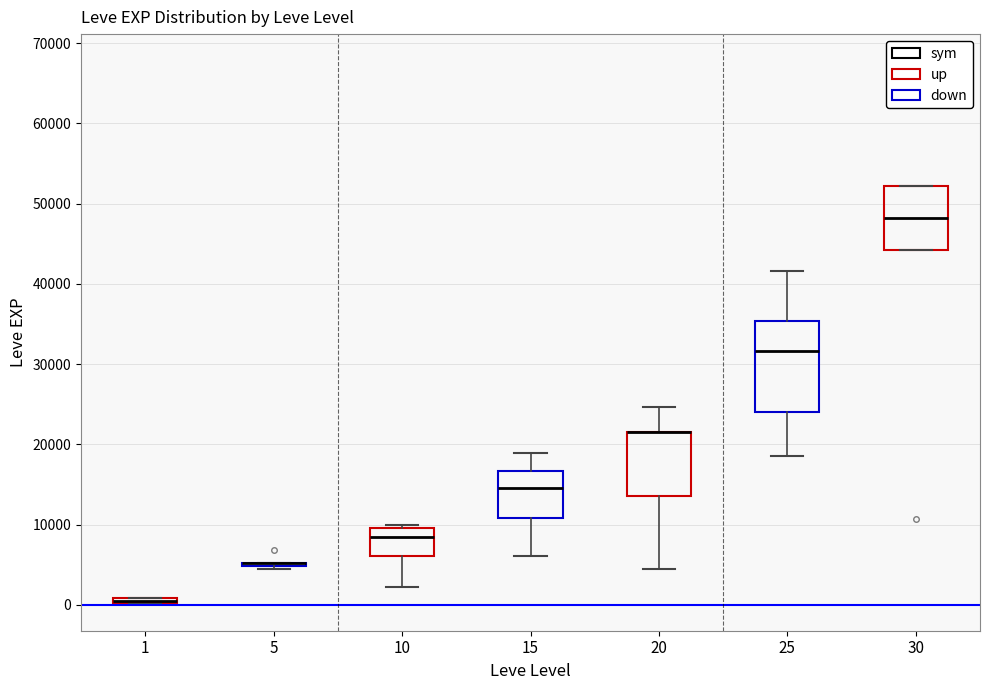

Where is the lower edge of the box at x = 10 on the y-axis? The values are not printed on the chart, so give them approximately, as read against the axis.

6000